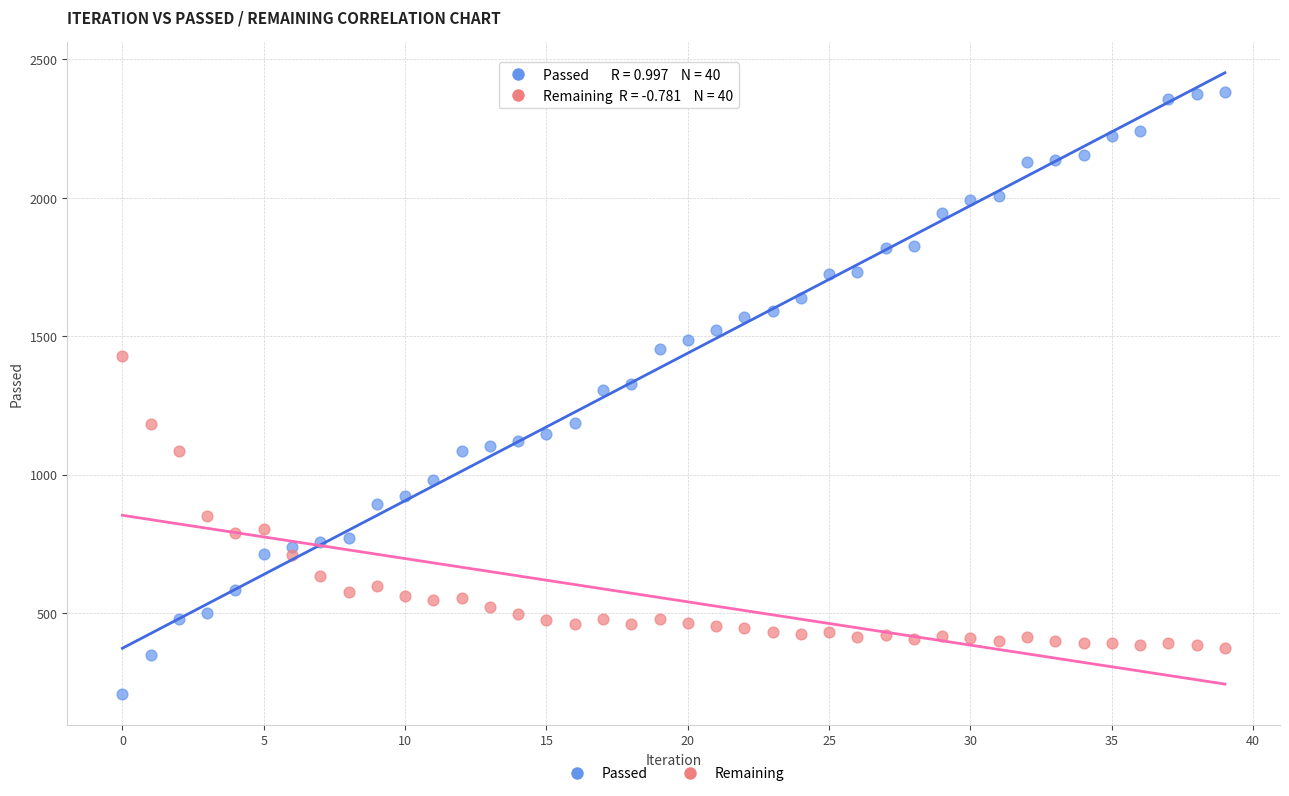

Which series reaches the minimum Y coordinate?

Passed